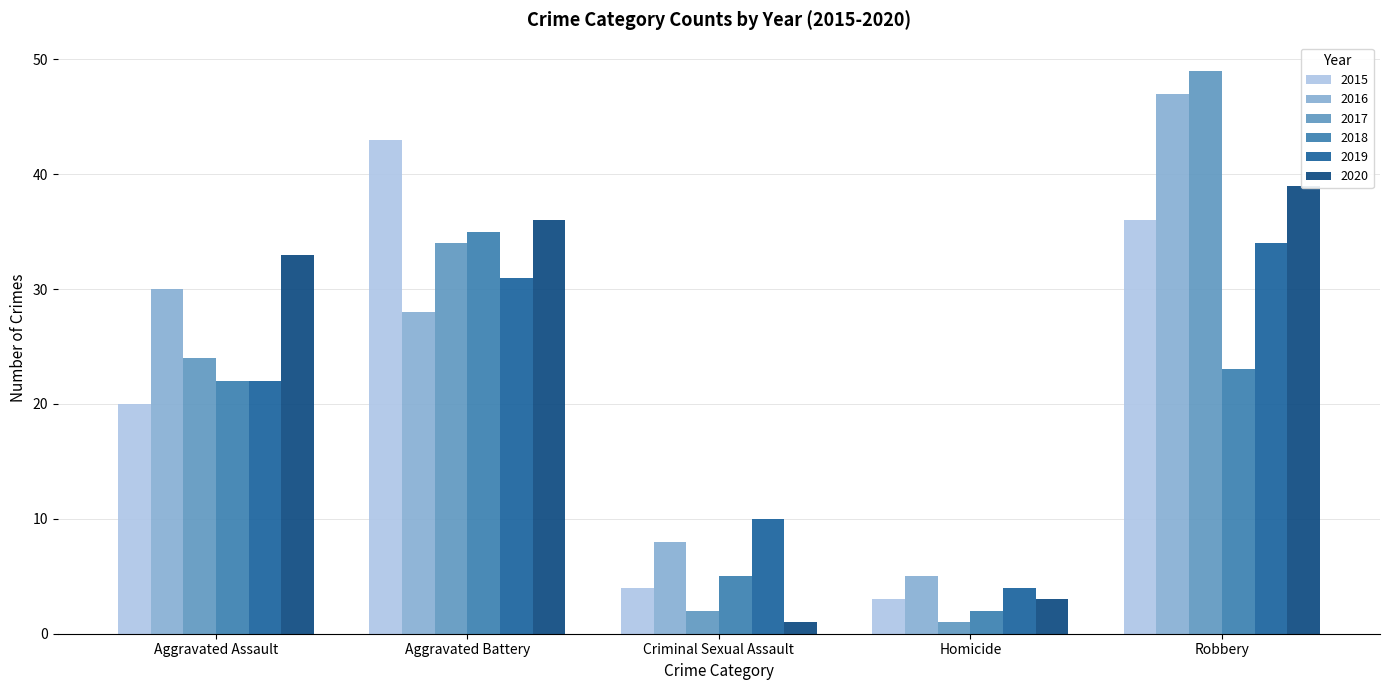

The 2016 series shows 47 at Robbery. True or false?

True